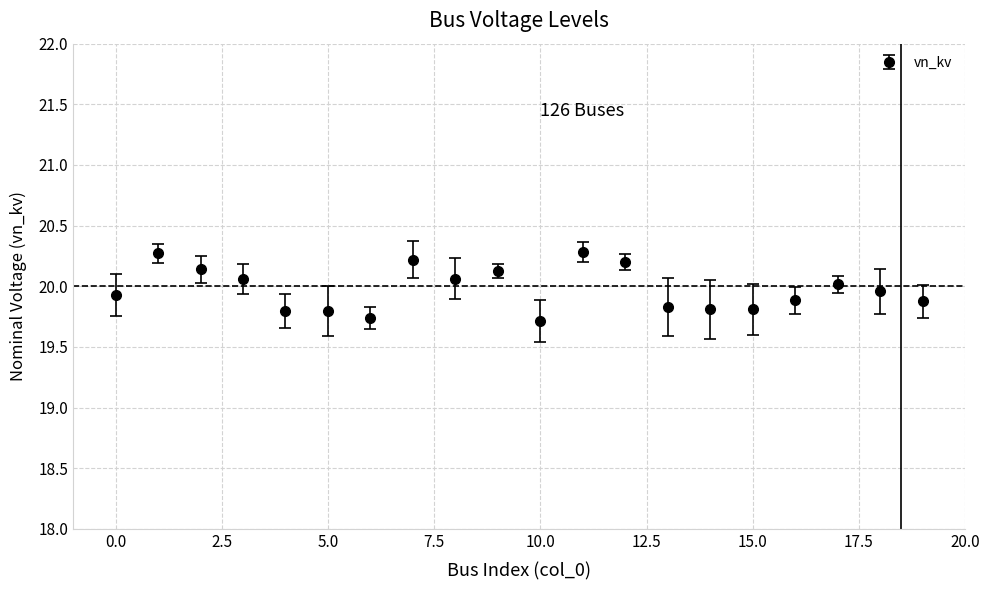

What is the minimum value shown in the chart?

19.7